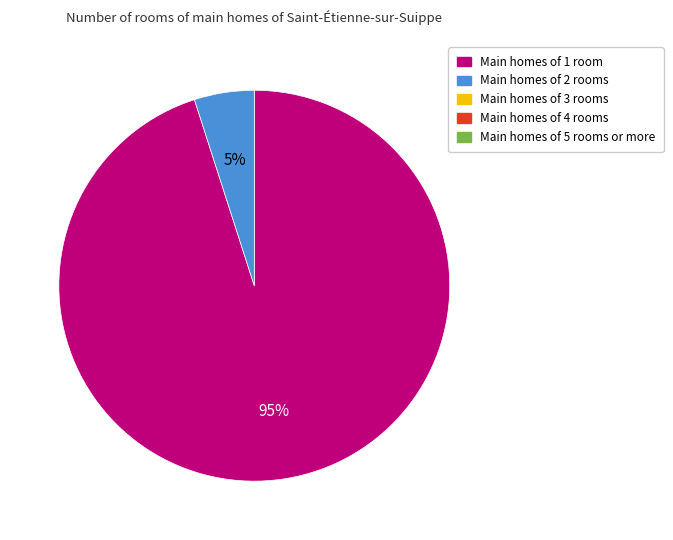

Is there a majority slice in this chart?

Yes